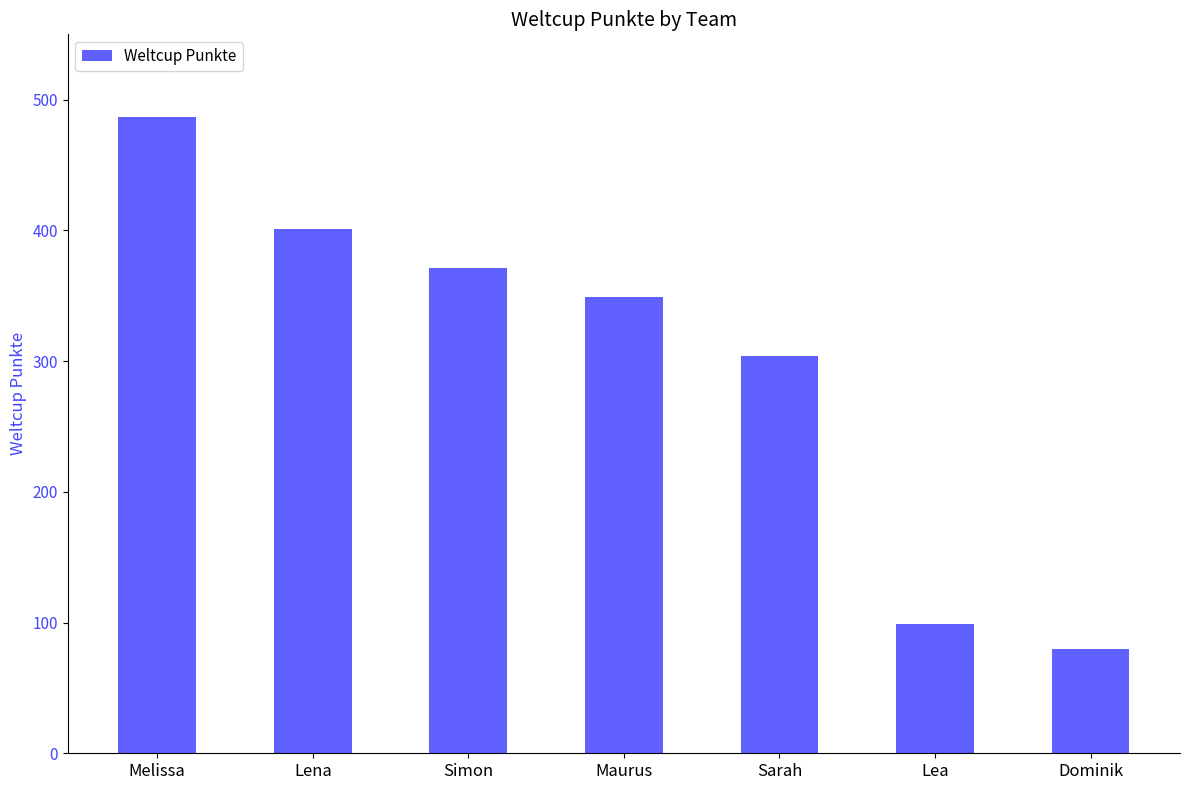

What position from the right is Simon?

5